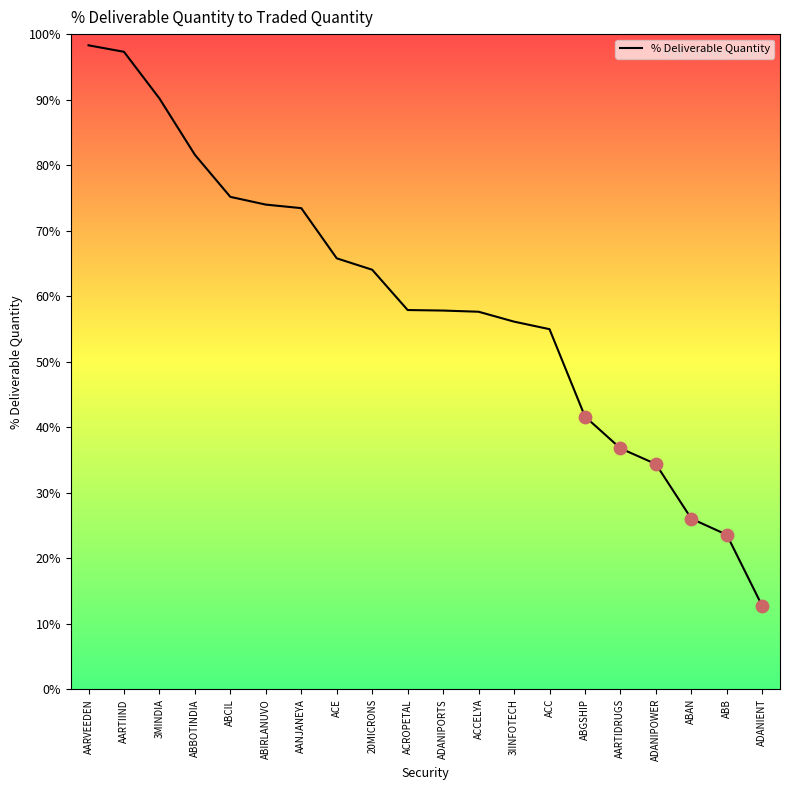

Approximately how many times larger is the value at AANJANEYA compared to ADANIPORTS?

1.3